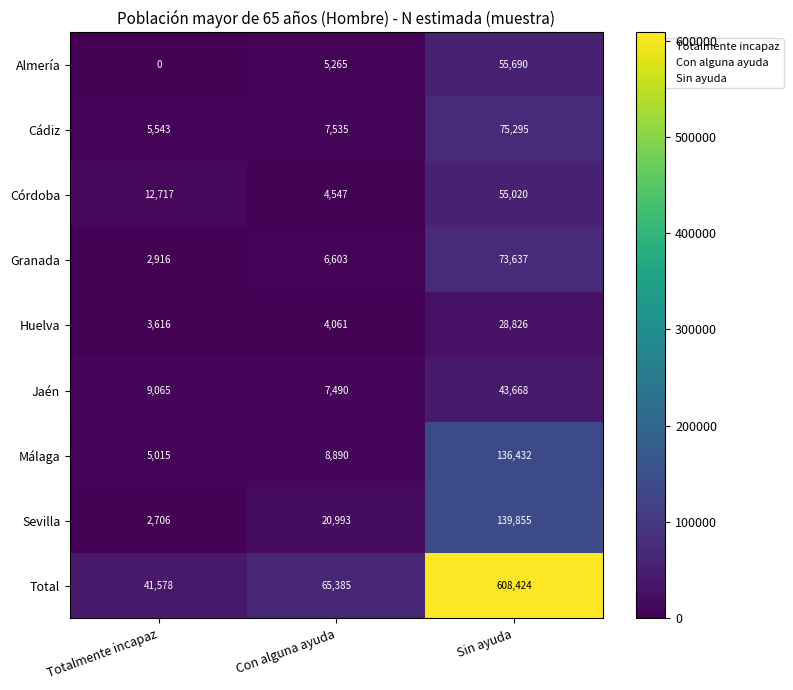

What value does the Córdoba series have at Sin ayuda?

55020